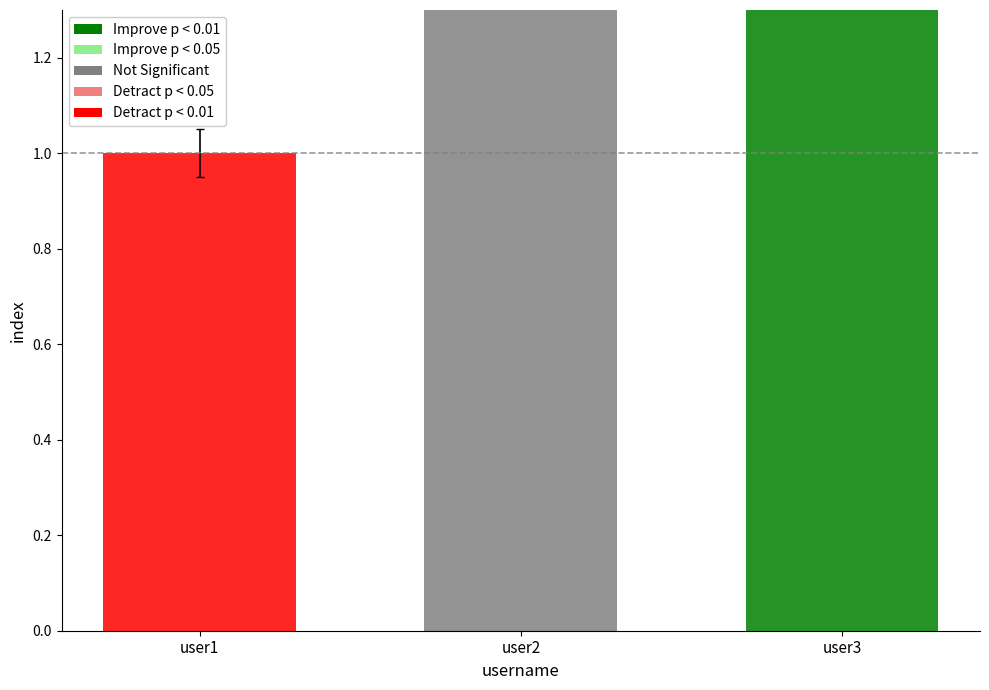

What is the ratio of the value at user2 to the value at user3?

0.7